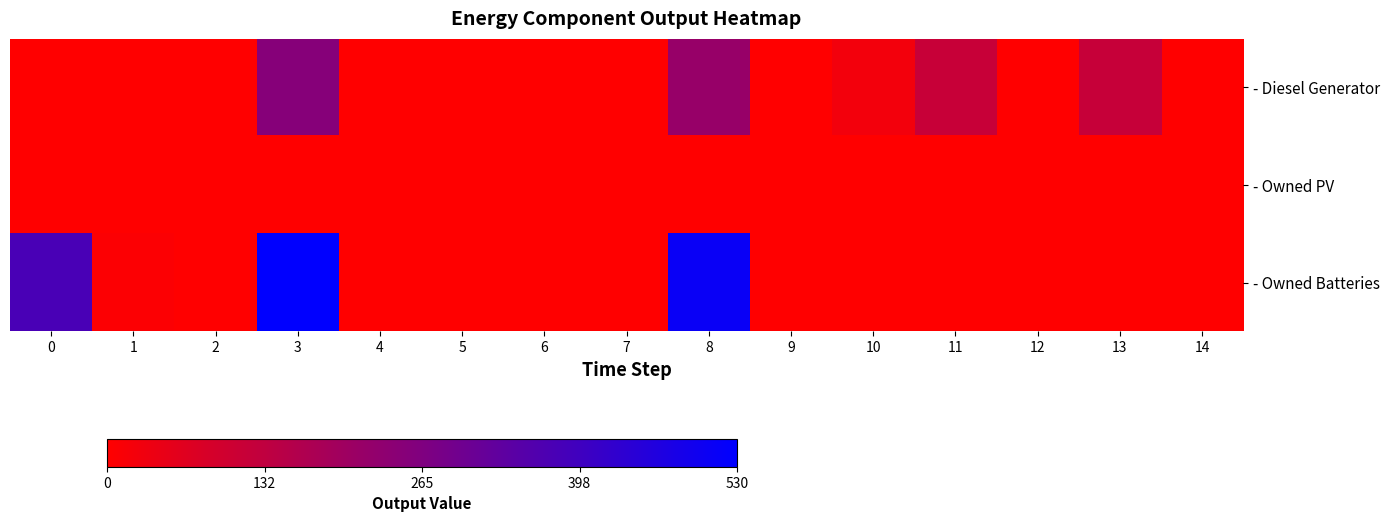

Reading left to right, transcribe all the data shown in this chart.

- Diesel Generator: 0=0	1=0	2=0	3=251	4=0	5=0	6=0	7=0	8=217	9=2	10=26	11=118	12=0	13=119	14=0
- Owned PV: 0=0	1=0	2=0	3=0	4=0	5=0	6=0	7=0	8=0	9=0	10=0	11=0	12=0	13=0	14=0
- Owned Batteries: 0=378	1=8	2=0	3=530	4=0	5=0	6=0	7=0	8=510	9=0	10=0	11=0	12=0	13=0	14=0